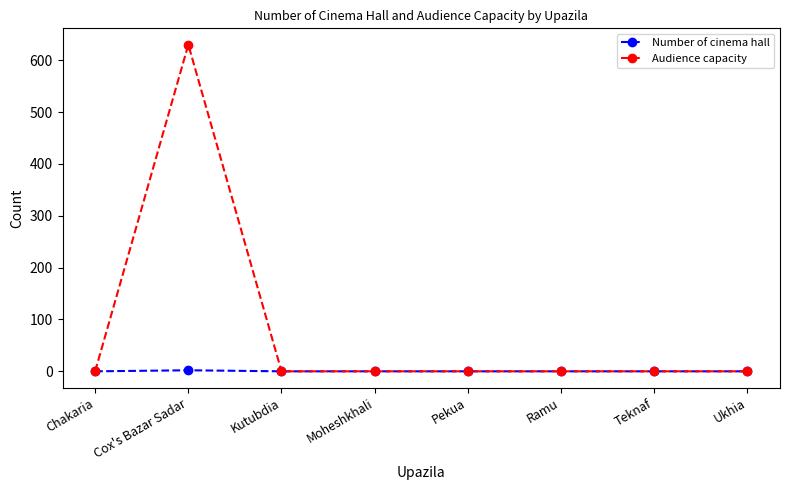

What are all the series names shown in the legend?

Number of cinema hall, Audience capacity